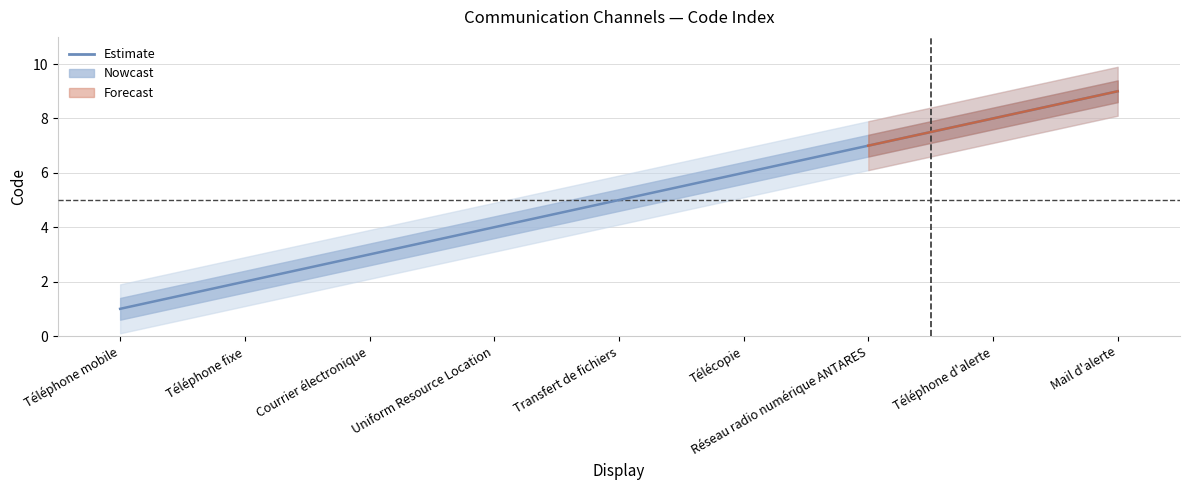

List the labels in order of value, smallest first.

Téléphone mobile, Téléphone fixe, Courrier électronique, Uniform Resource Location, Transfert de fichiers, Télécopie, Réseau radio numérique ANTARES, Téléphone d'alerte, Mail d'alerte